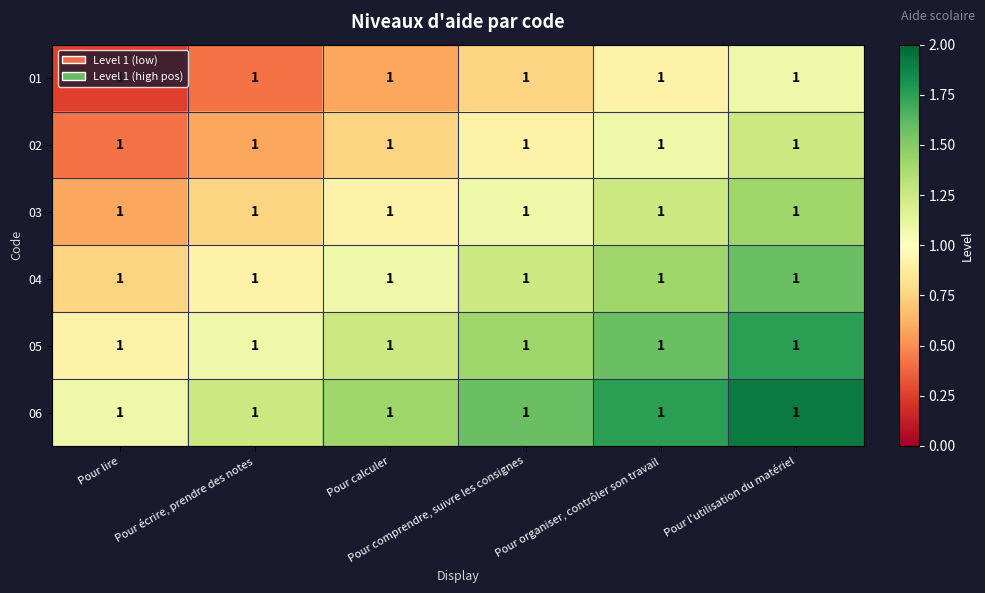

What is the difference between the highest and lowest values at Pour l'utilisation du matériel?

0.8